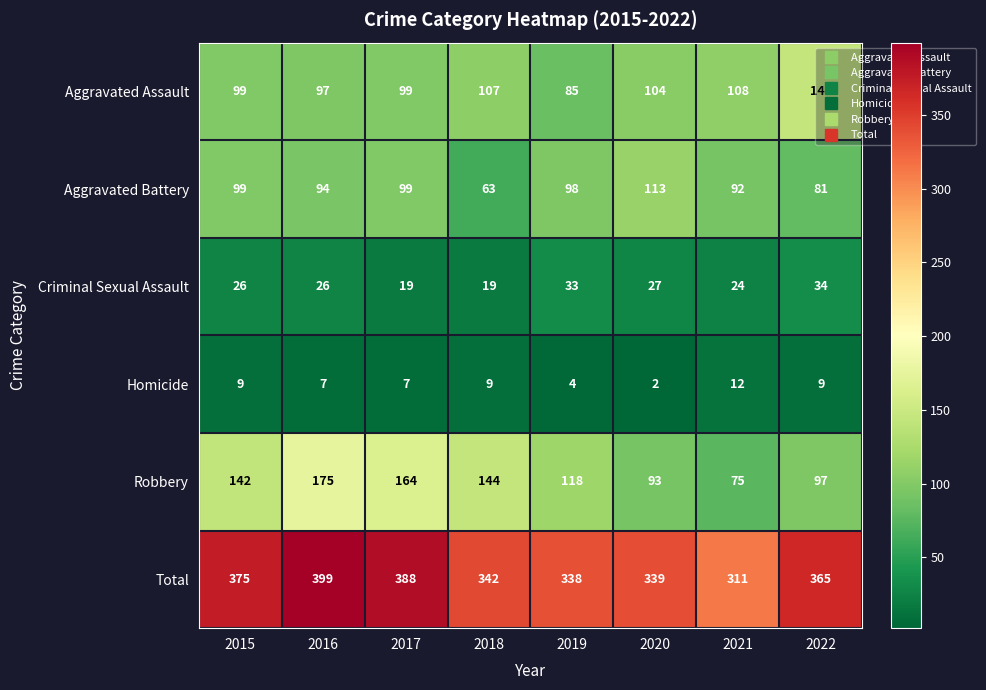

What is the difference between the highest and lowest values at 2017?

381